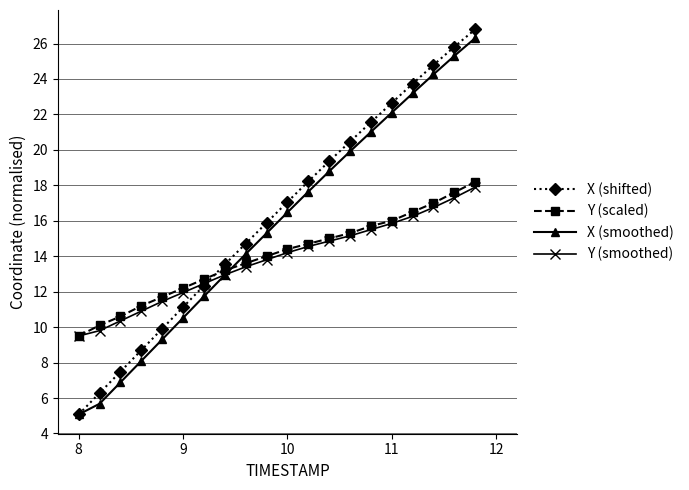

True or false: X (smoothed) and Y (scaled) intersect in this chart.

True